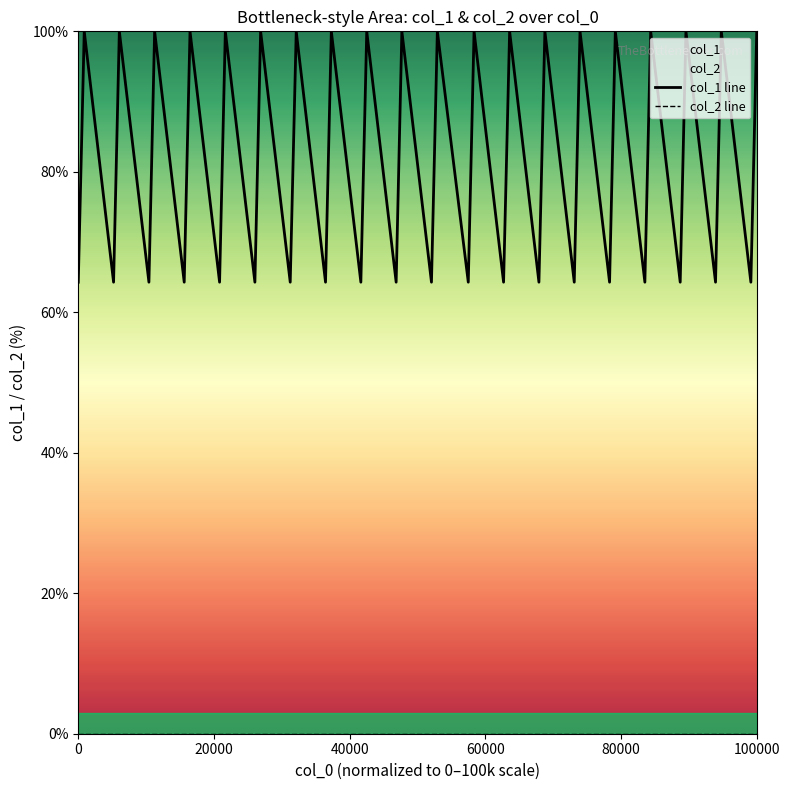

Reading left to right, what are all the values shown in this chart?

col_1 line: 64.3	100.0	64.3	100.0	64.3	100.0	64.3	100.0	64.3	100.0	64.3	100.0	64.3	100.0	64.3	100.0	64.3	100.0	64.3	100.0	64.3	100.0	64.3	100.0	64.3	100.0	64.3	100.0	64.3	100.0	64.3	100.0	64.3	100.0	64.3	100.0	64.3	100.0	64.3	100.0
col_2 line: 0.0	0.0	0.0	0.0	0.0	0.0	0.0	0.0	0.0	0.0	0.0	0.0	0.0	0.0	0.0	0.0	0.0	0.0	0.0	0.0	0.0	0.0	0.0	0.0	0.0	0.0	0.0	0.0	0.0	0.0	0.0	0.0	0.0	0.0	0.0	0.0	0.0	0.0	0.0	0.0